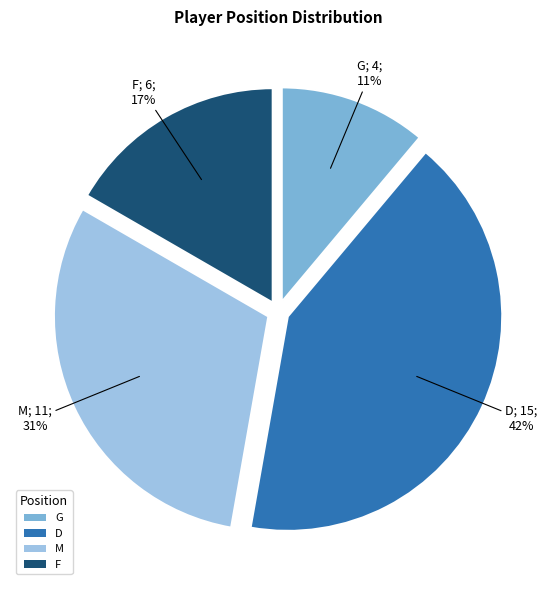

Rank the categories by value from lowest to highest.

G, F, M, D